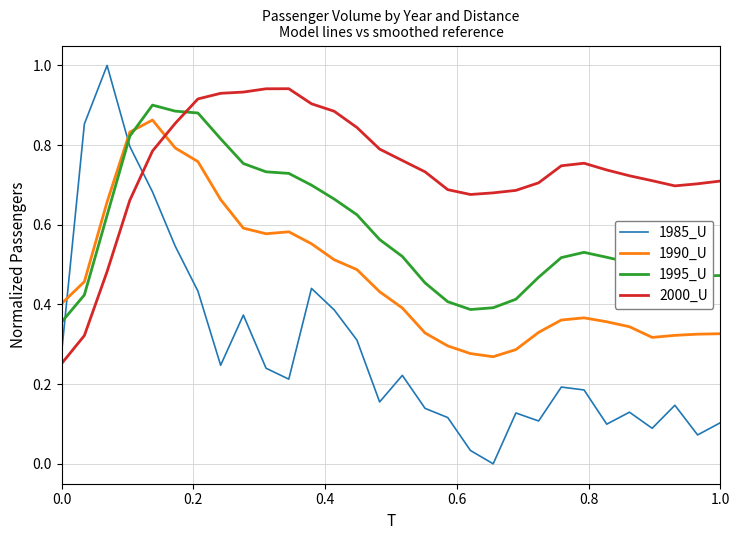

How many times do 1990_U and 1985_U cross each other?

2